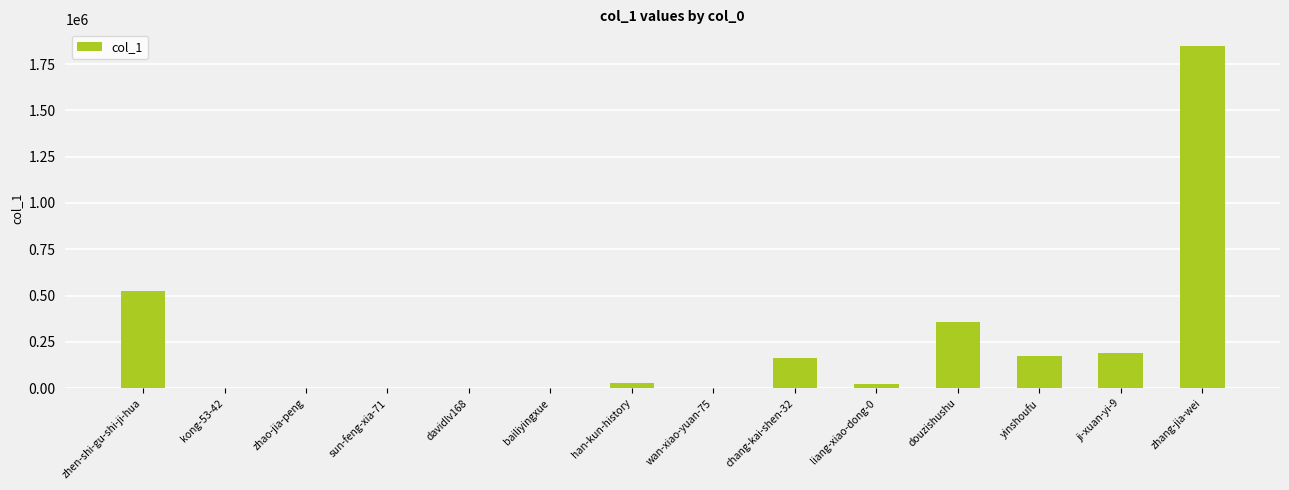

True or false: the data shows 2129 at davidlv168.

True